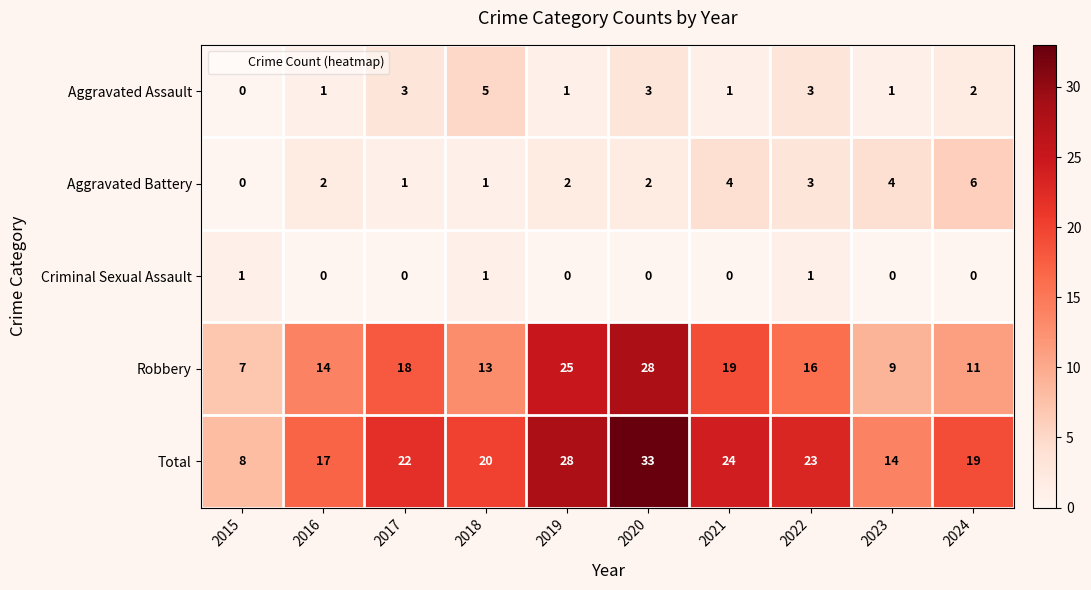

Which series has the widest spread of values?

Total